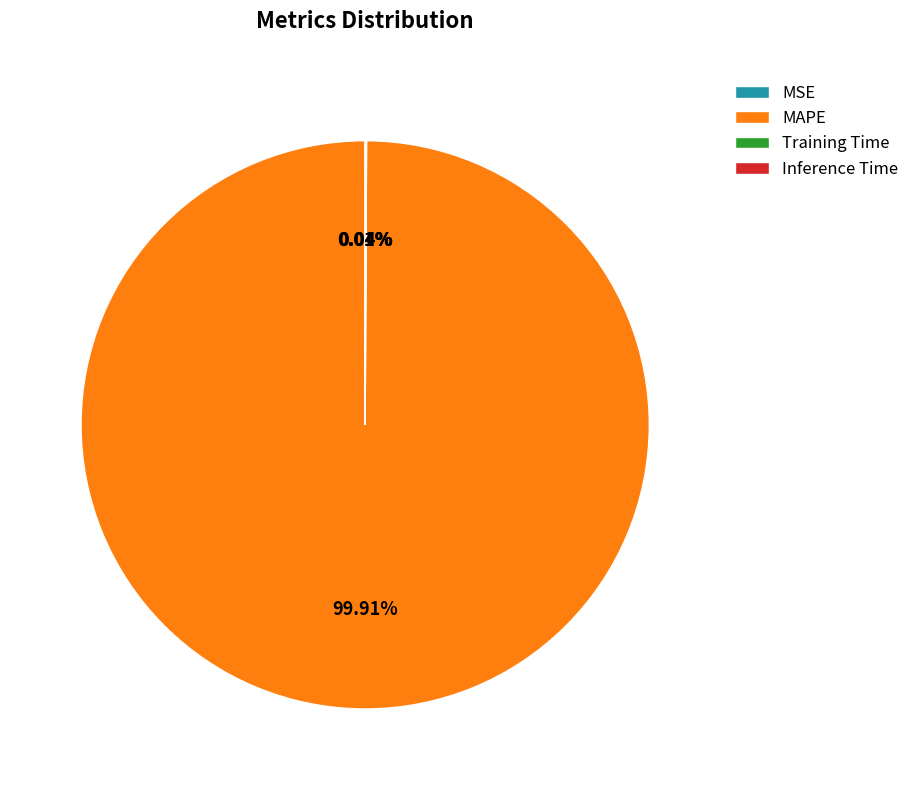

Which category accounts for the majority?

MAPE